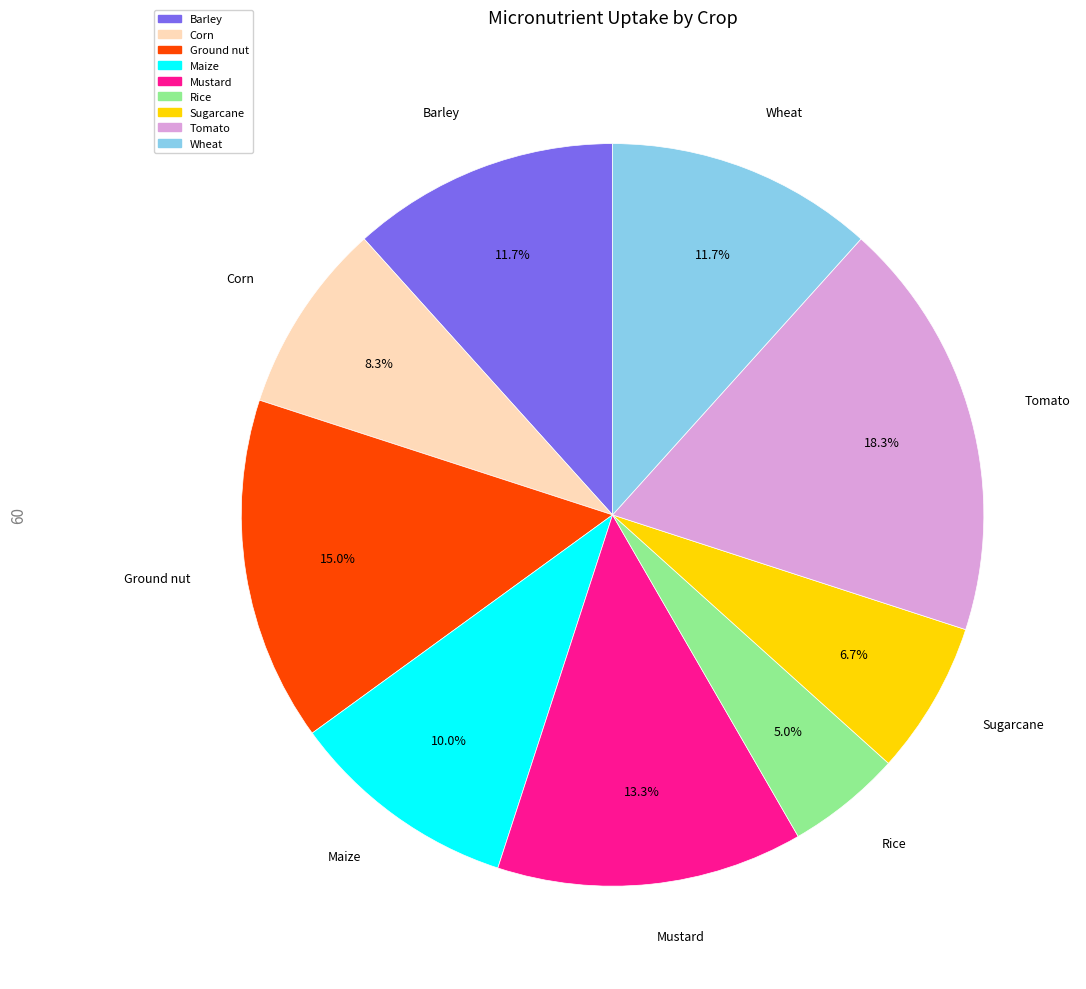

Is there a majority slice in this chart?

No